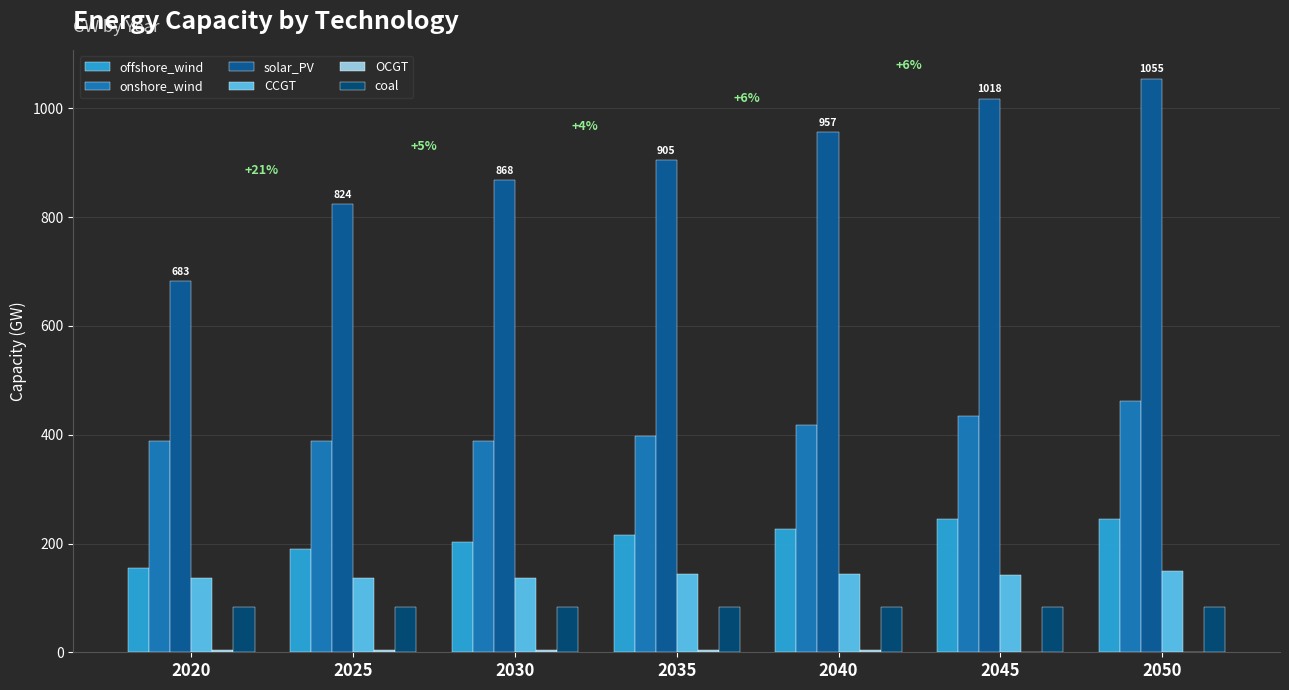

The value of solar_PV at 2050 is 1054.9. True or false?

True